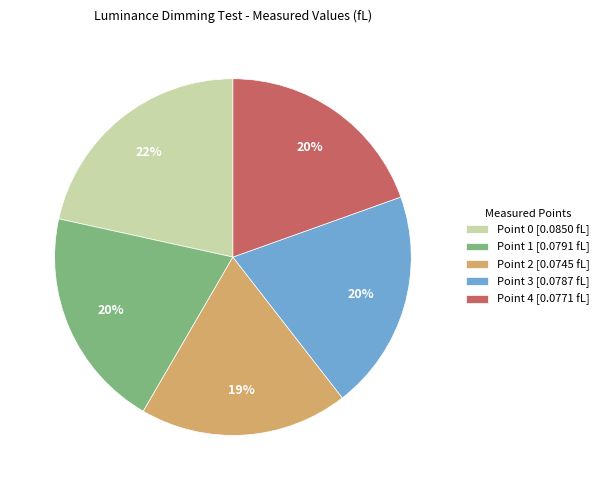

Which has a higher value, Point 0 or Point 4?

Point 0